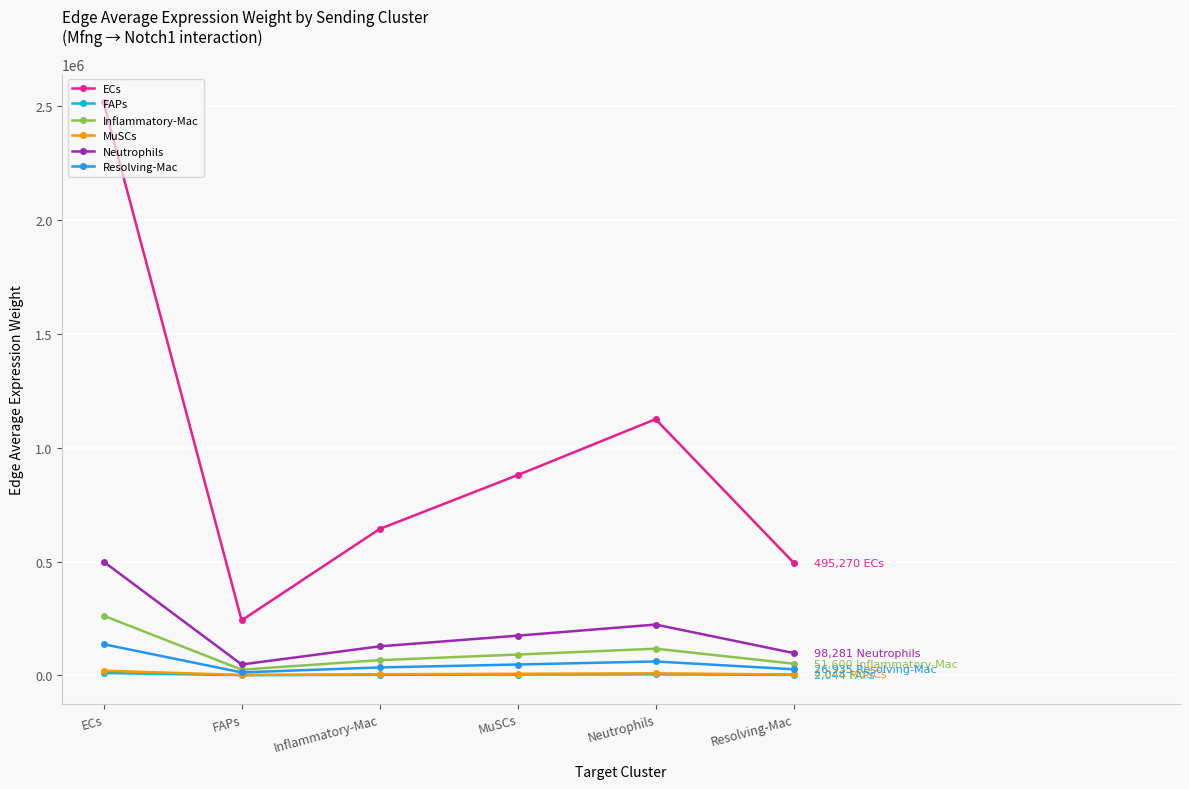

What is the difference between the maximum and minimum values in the MuSCs series?

18600.2